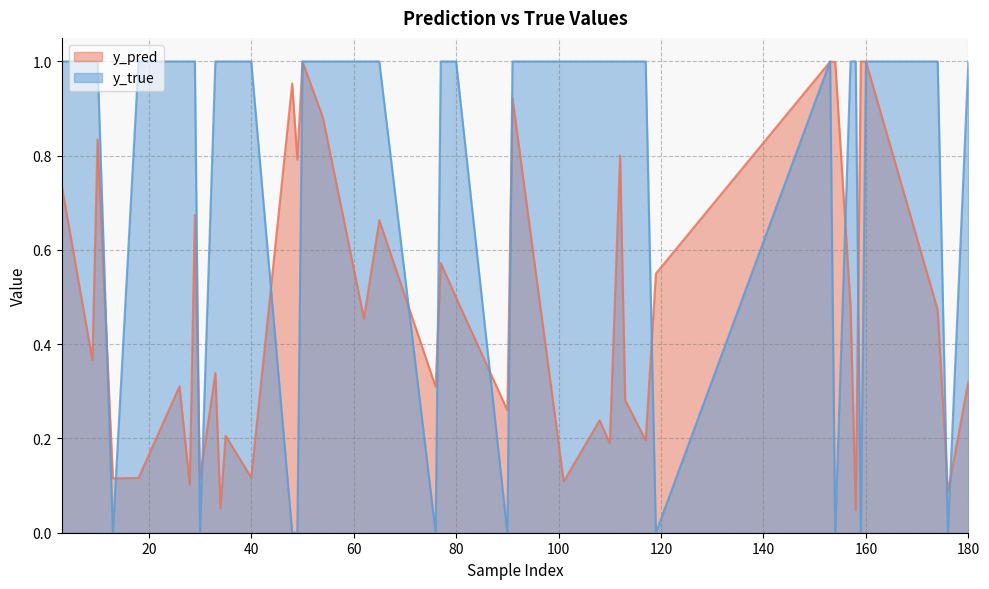

Which series has the largest range (max minus min)?

y_true